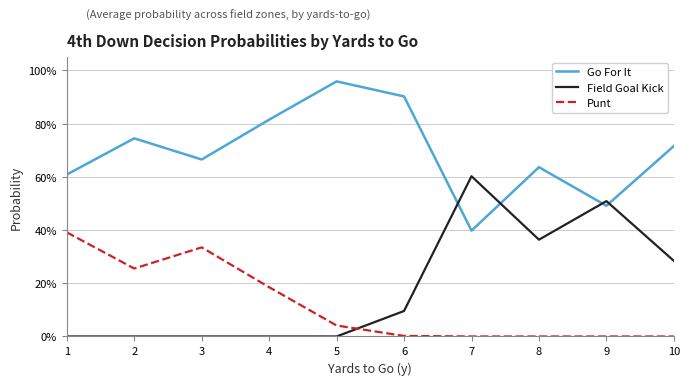

In Go For It, how many points are higher than both neighbors (excluding endpoints)?

3